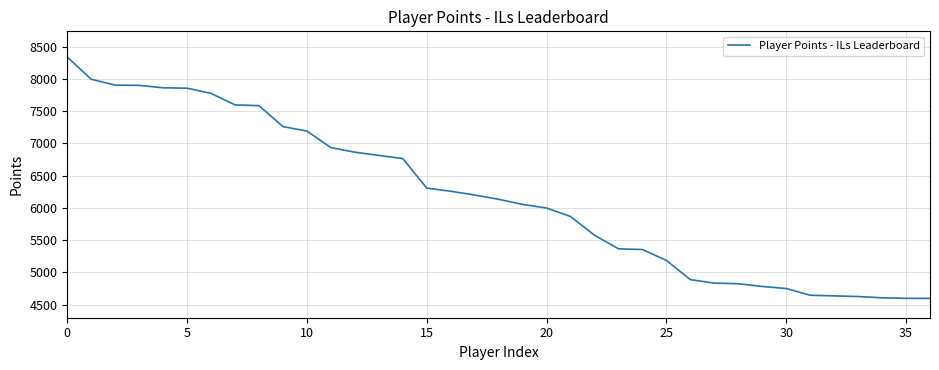

What is the sum of all values?

228760